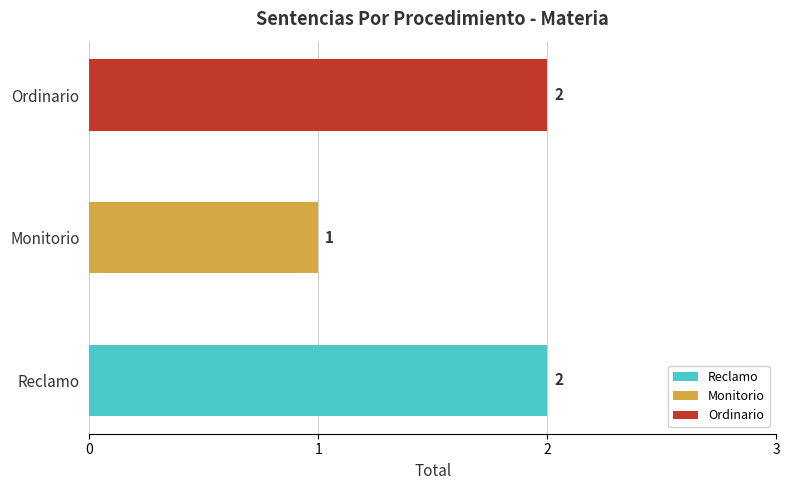

What is the change in value from Reclamo to Monitorio?

-1